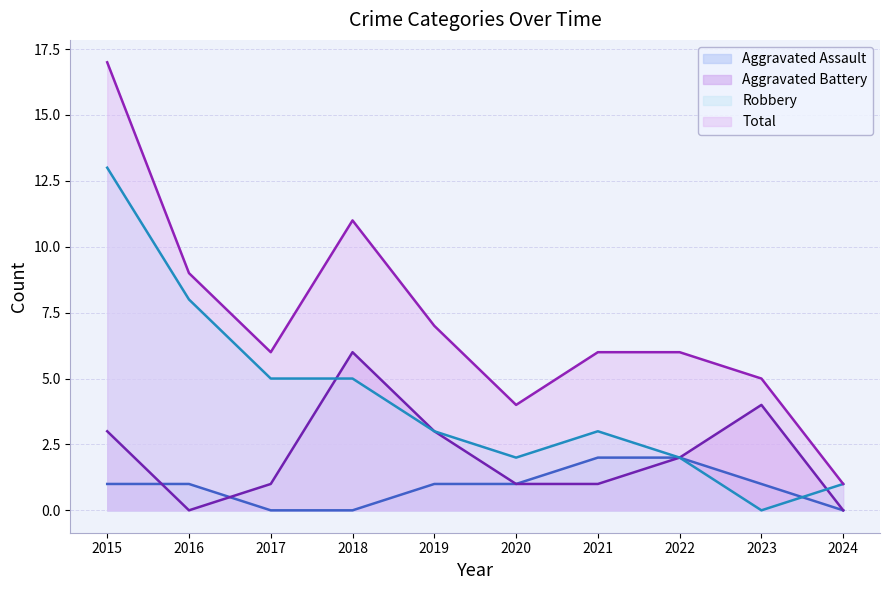

Which series changed the most between 2016 and 2021?

Robbery